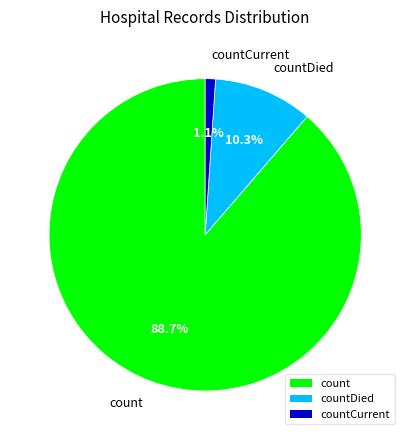

To the nearest percent, what is the difference between the countDied and count slice percentages?

78%